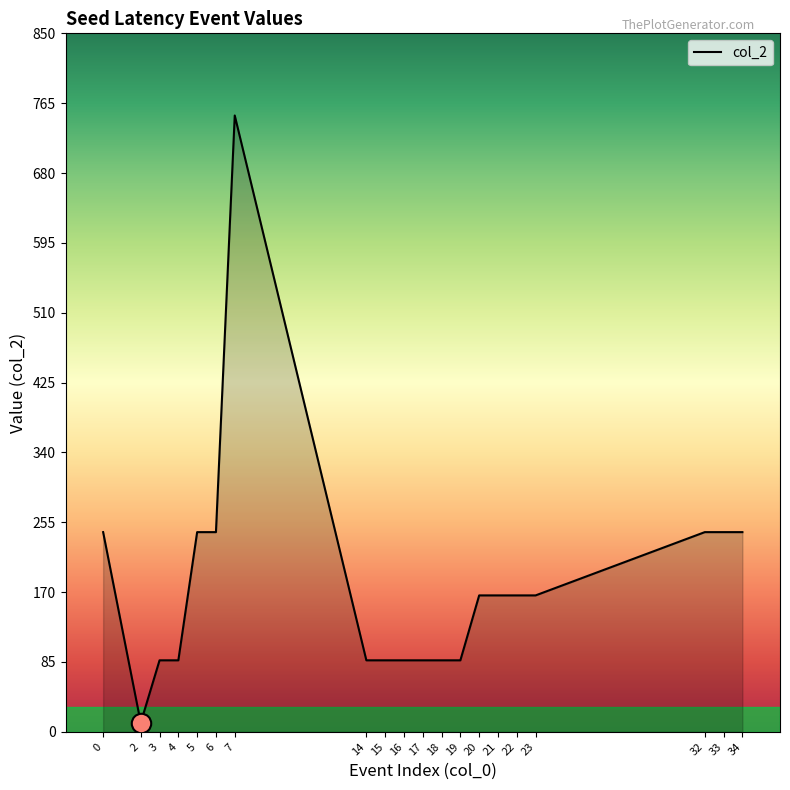

How many values are between 87 and 243?

18